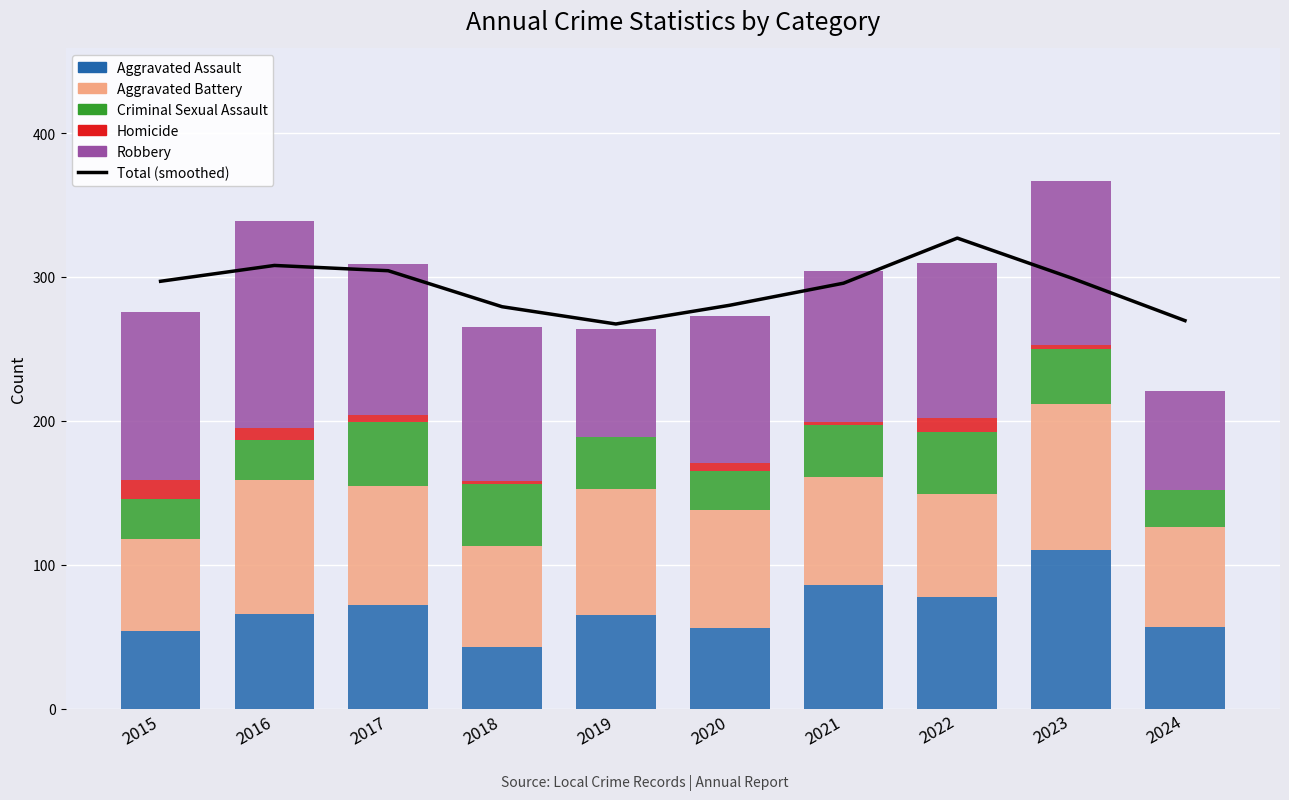

How many values in the Robbery series are below 107?

5